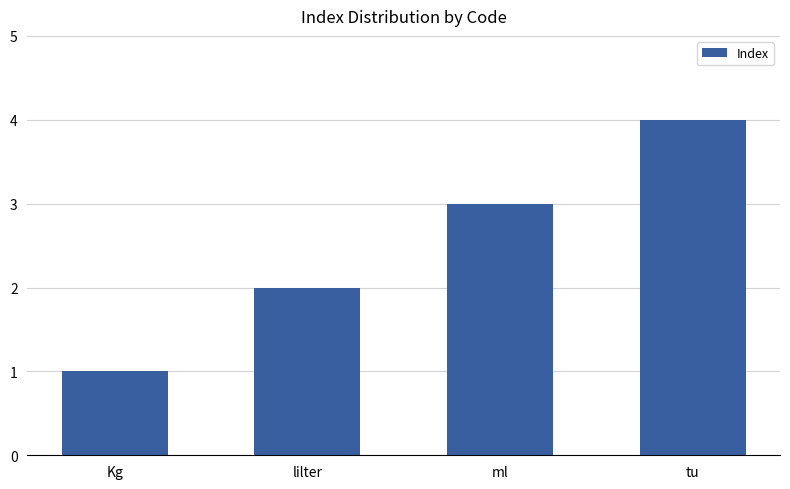

The value at tu is 4. True or false?

True